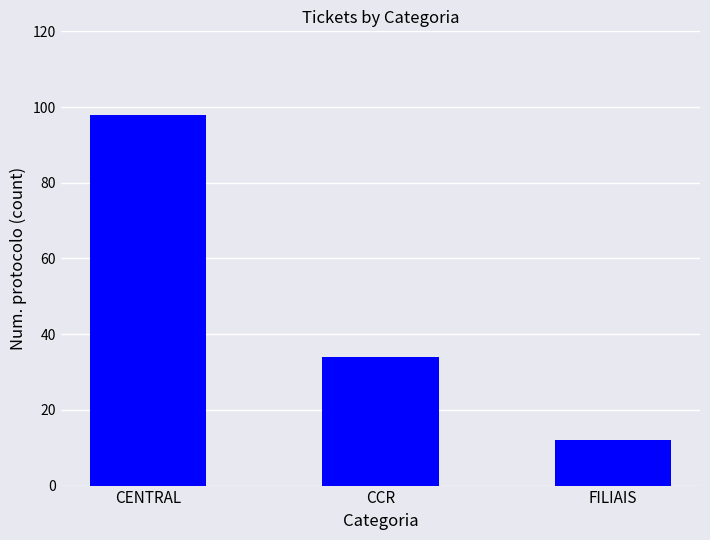

Rank the categories by value from lowest to highest.

FILIAIS, CCR, CENTRAL